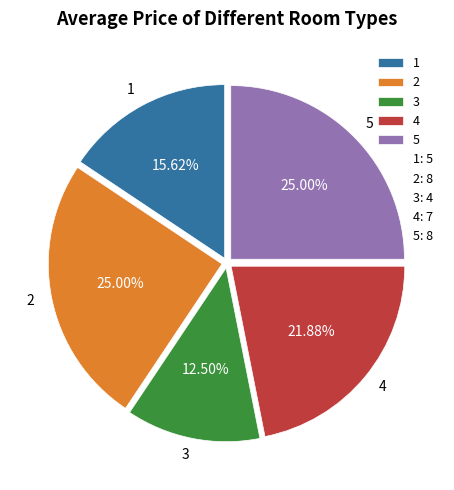

Is the sum of 4 and 5 greater than half?

No